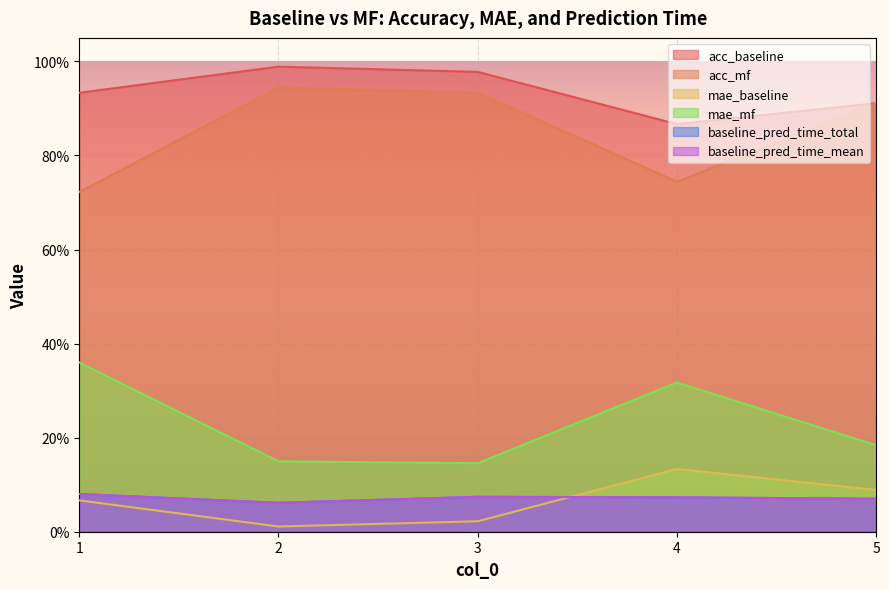

True or false: acc_mf has a value of 0.2 at 2.

False